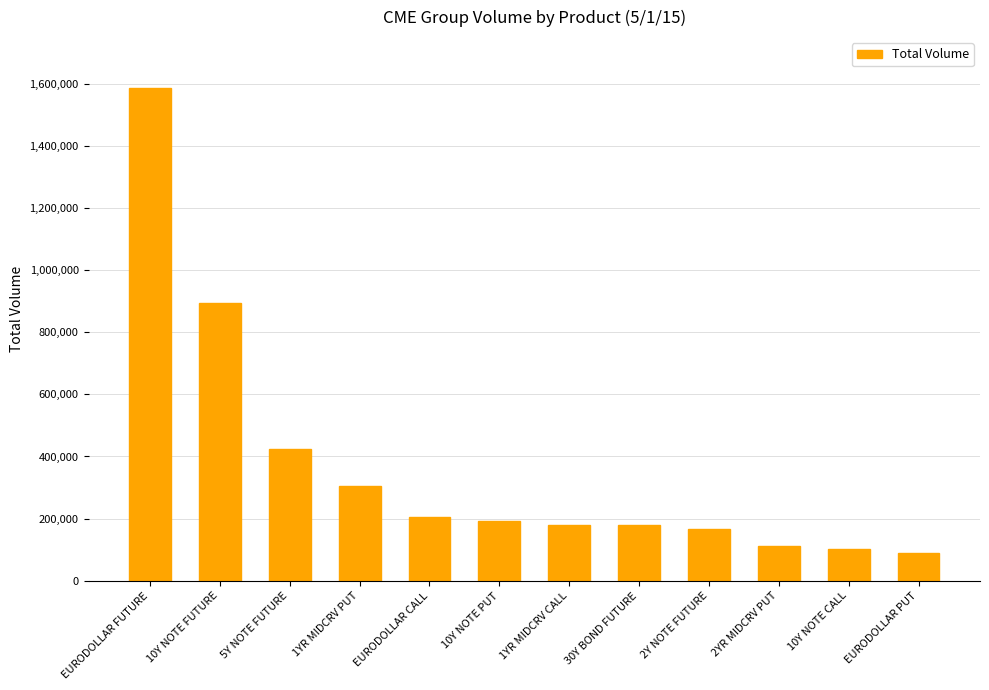

What position from the right is 5Y NOTE FUTURE?

10